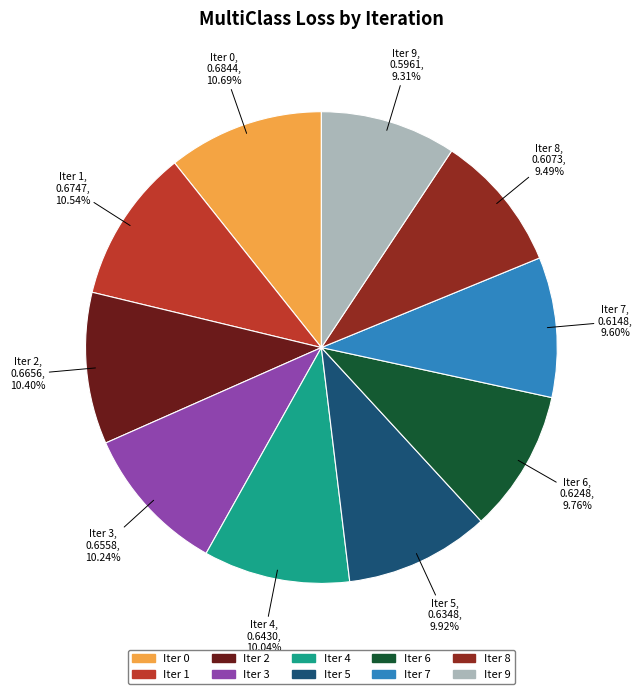

Does any single category account for the majority?

No